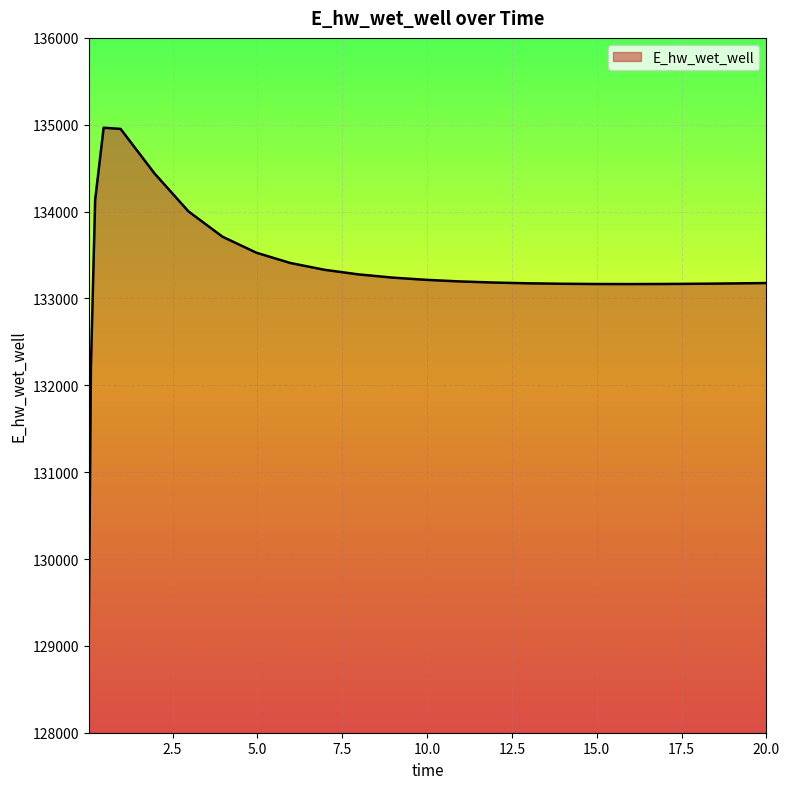

What is the greatest value displayed?

134965.4